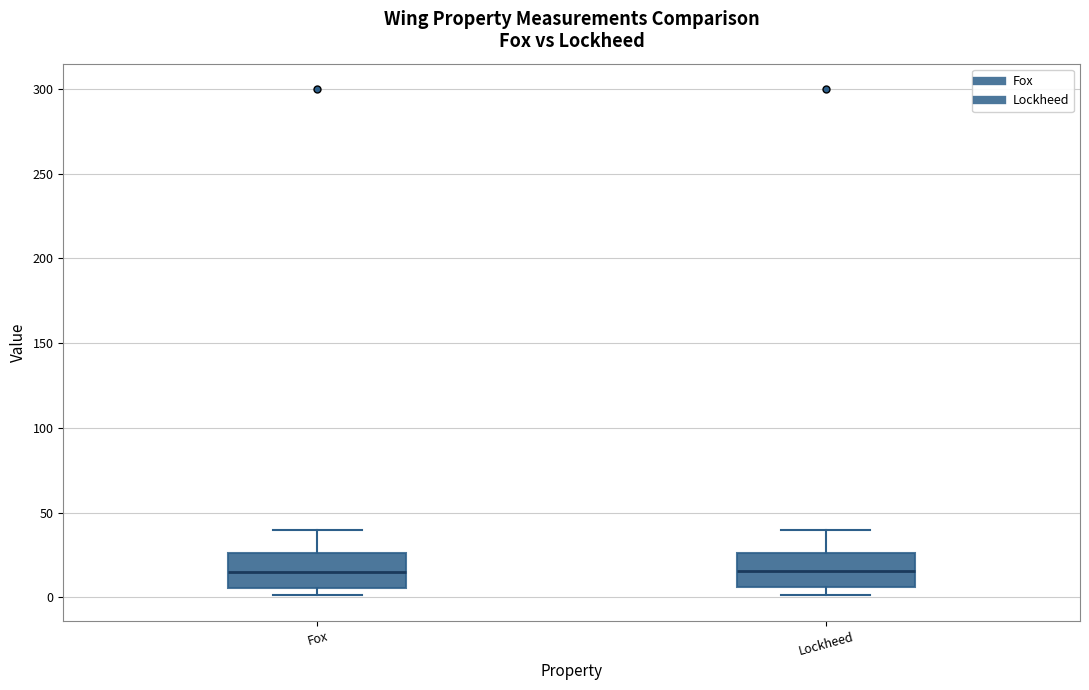

Reading left to right, transcribe this box plot: for each box, give where its median line is, the range the box spans, and where its two whiskers end, as read against the y-axis. The values are not printed on the chart, so give them approximately, as read against the axis.

Fox: median 15, box 5 to 25, whiskers 0 to 40
Lockheed: median 15, box 5 to 25, whiskers 0 to 40